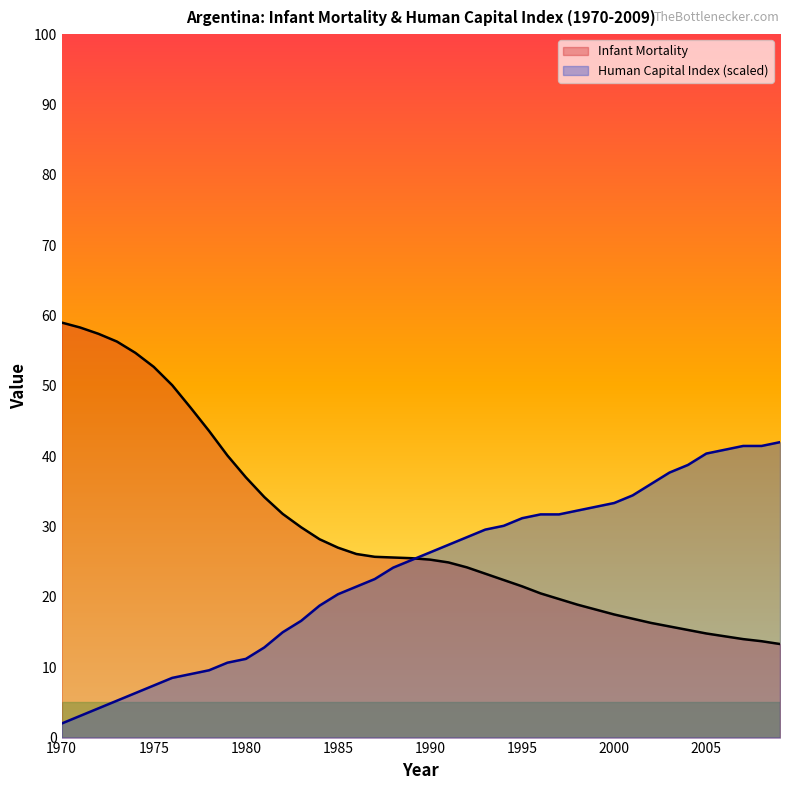

Which series has the largest total across all categories?

Infant Mortality